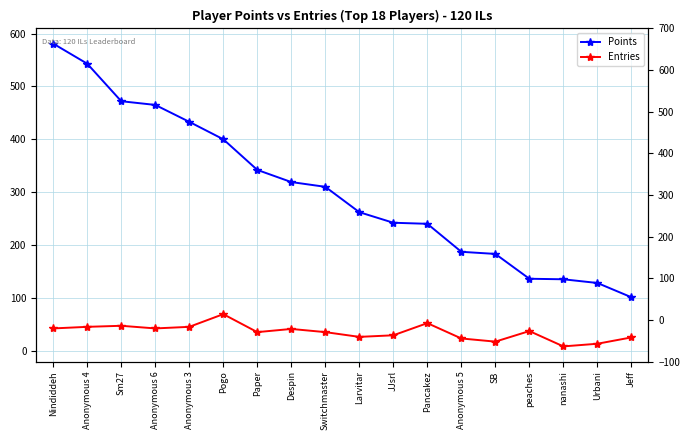

True or false: Points and Entries intersect in this chart.

False